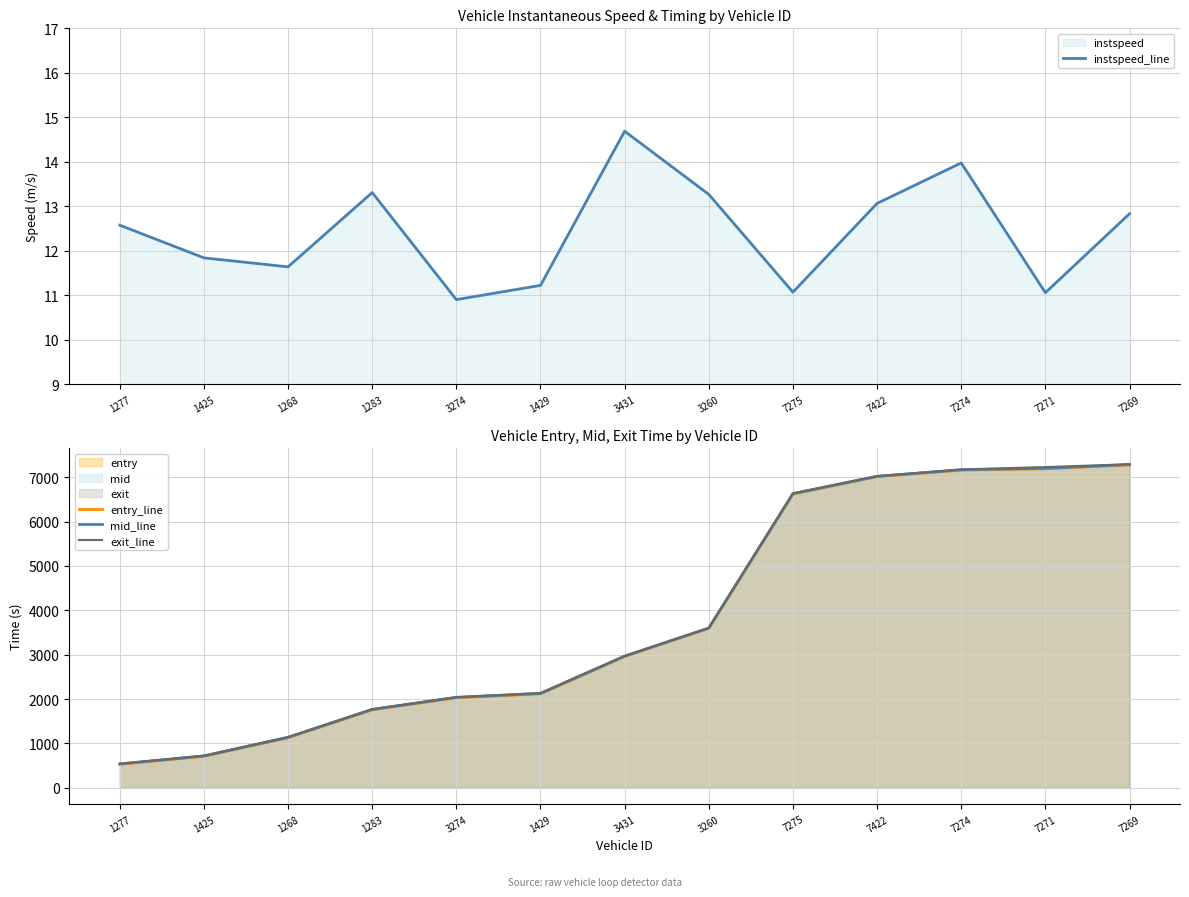

The value of instspeed_line at 7269 is 7.1. True or false?

False